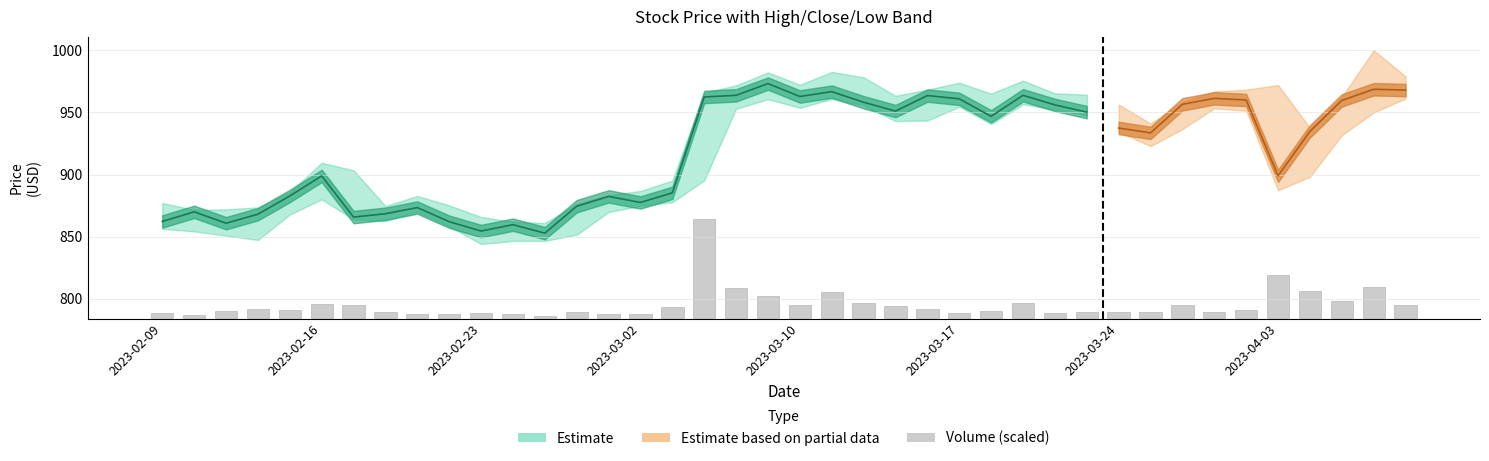

True or false: the data shows 12.9 at 23.

False